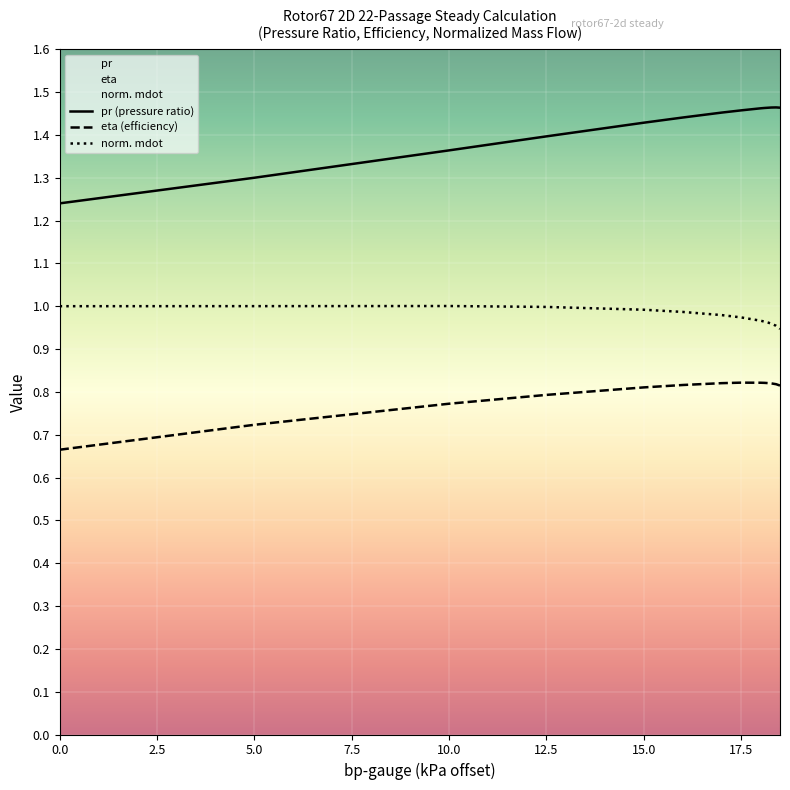

Which series changed the most between 10 and 18.29?

pr